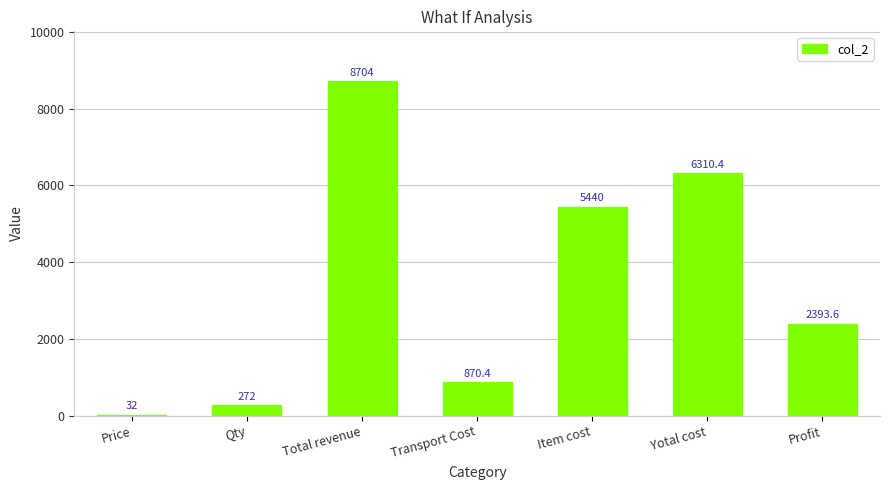

Is it true that the value at Total revenue is 4693.5?

False